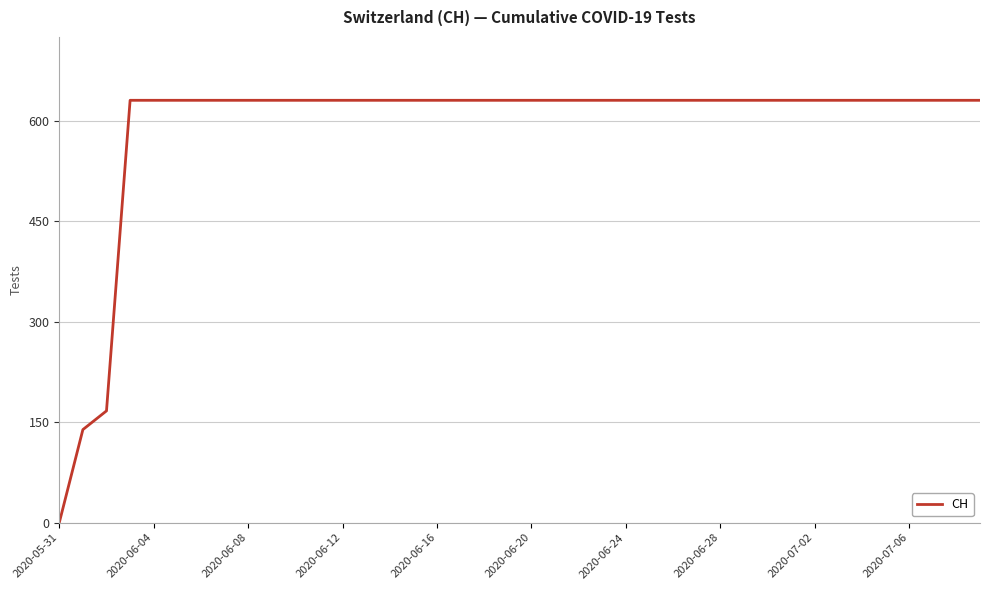

What is the difference between the maximum and minimum values?

631